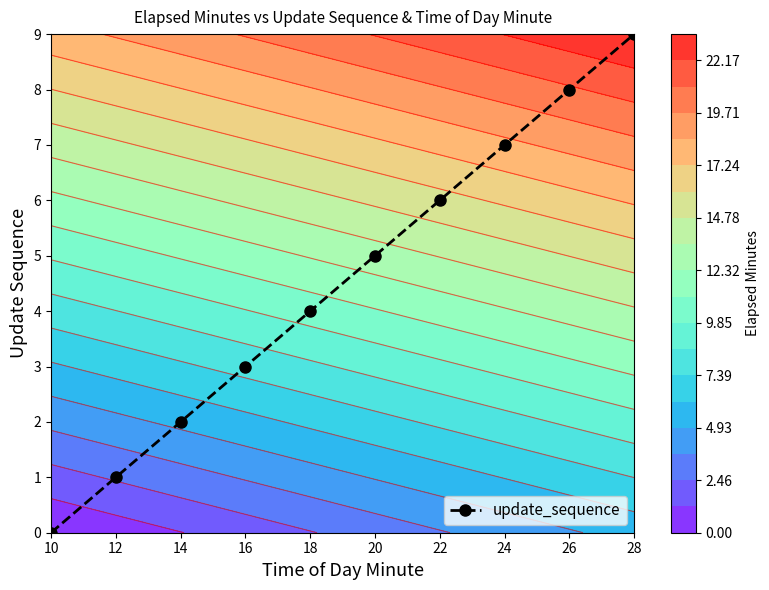

Between 16 and 20, which is larger?

20